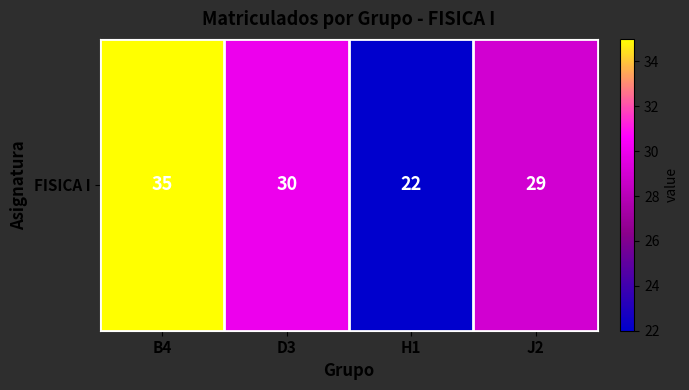

Which has a higher value, J2 or H1?

J2